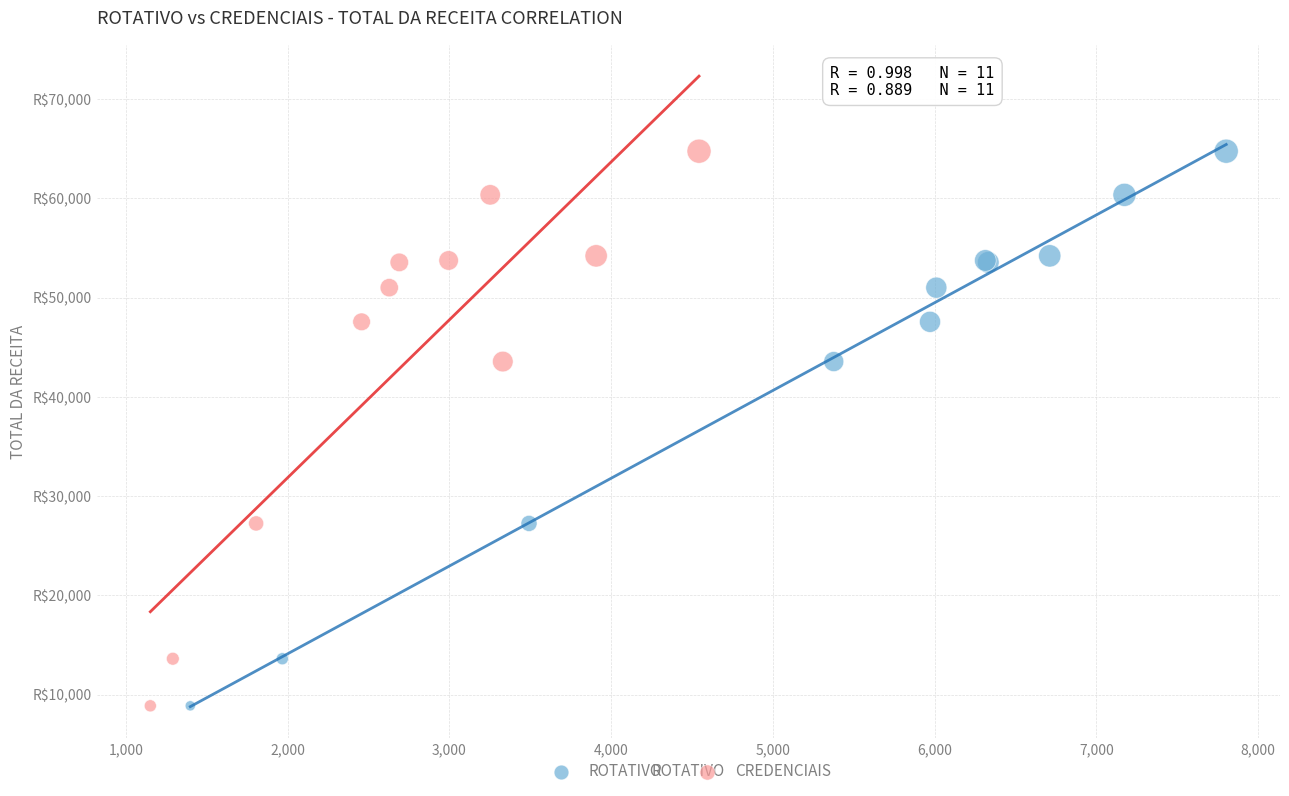

What are all the series names shown in the legend?

ROTATIVO, CREDENCIAIS